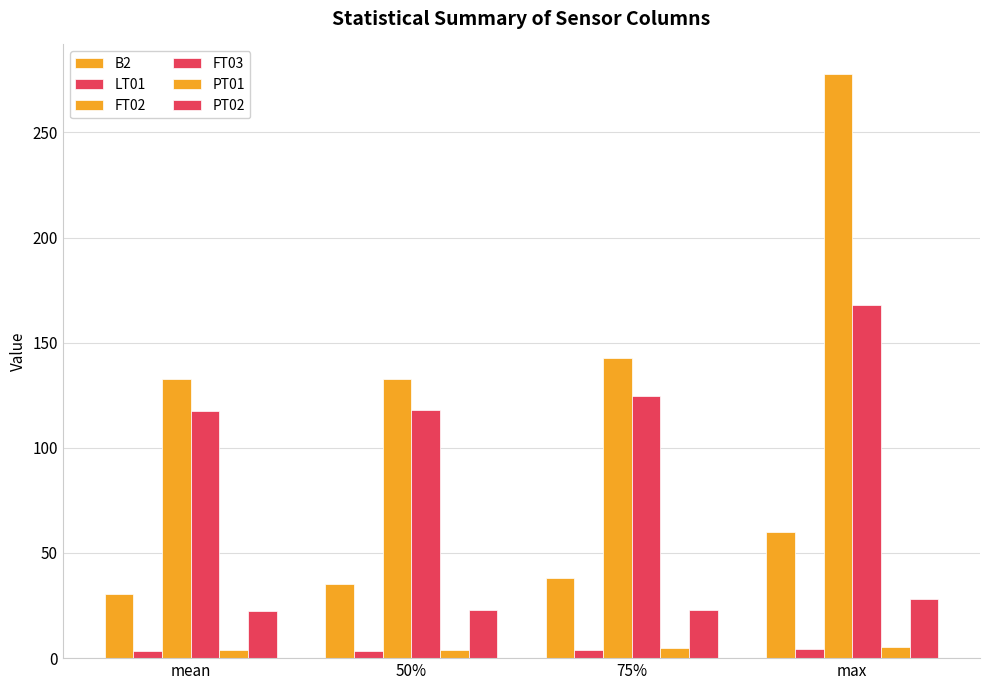

At how many categories does at least one series exceed 219?

1